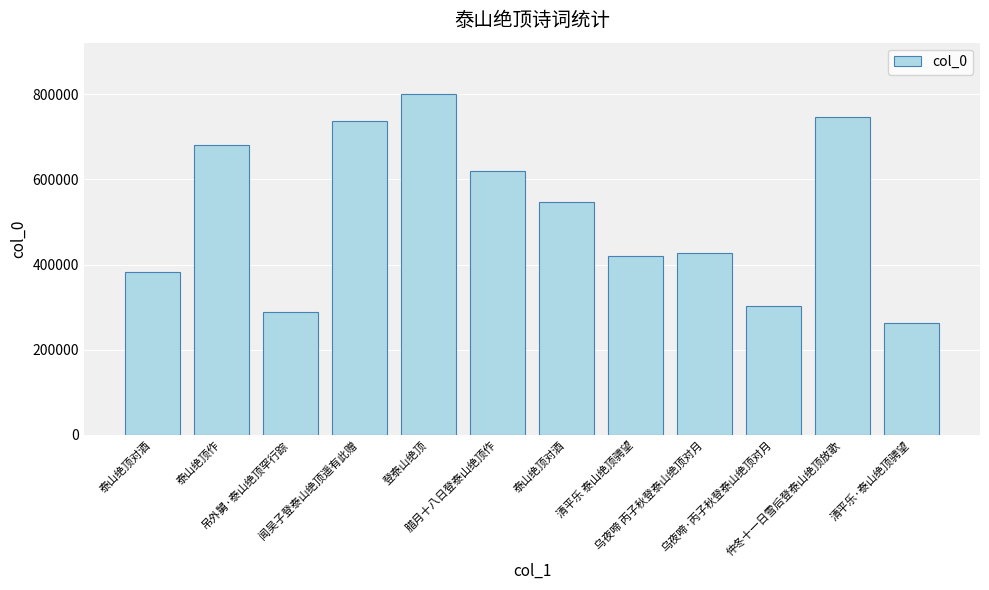

Which category has the lowest value across all series?

清平乐·泰山绝顶骋望